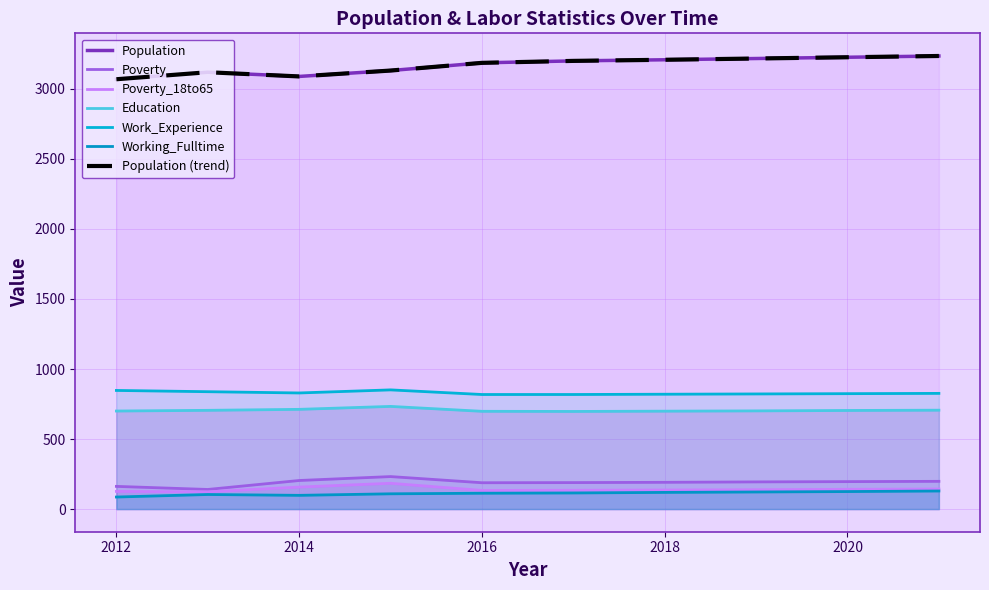

What is the difference between the highest and lowest values at 2016?

3073